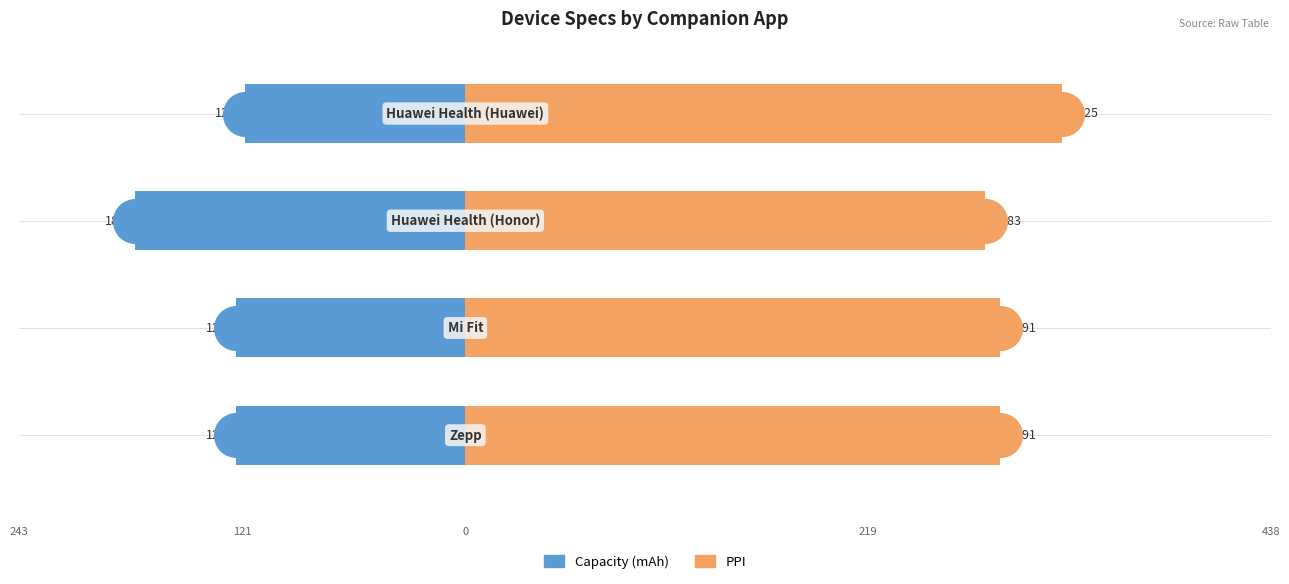

Which series has the widest spread of Y values?

Capacity (mAh)